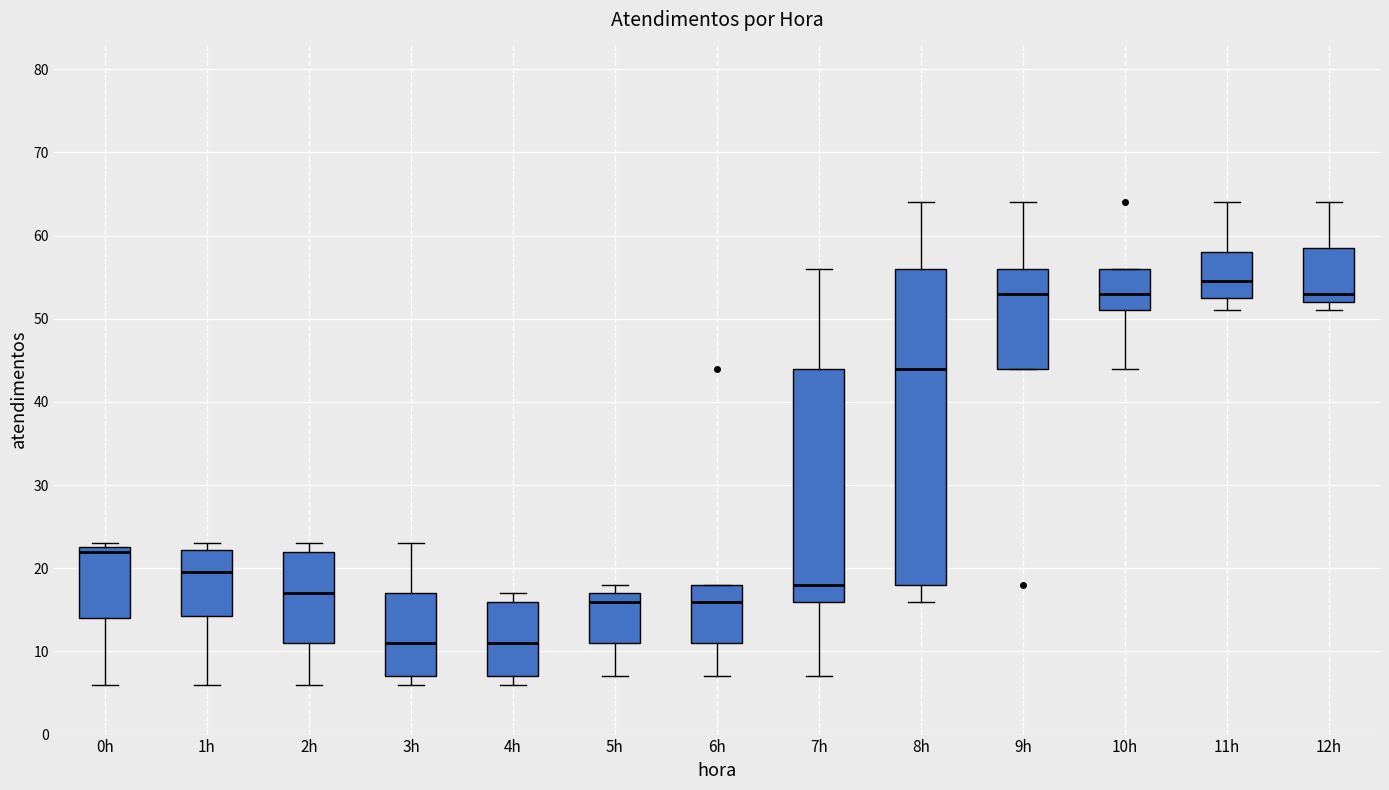

Reading left to right, transcribe this box plot: for each box, give where its median line is, the range the box spans, and where its two whiskers end, as read against the y-axis. The values are not printed on the chart, so give them approximately, as read against the axis.

0h: median 22, box 14 to 23, whiskers 6 to 23 (just above the box's upper edge)
1h: median 20, box 14 to 22, whiskers 6 to 23
2h: median 17, box 11 to 22, whiskers 6 to 23
3h: median 11, box 7 to 17, whiskers 6 to 23
4h: median 11, box 7 to 16, whiskers 6 to 17
5h: median 16, box 11 to 17, whiskers 7 to 18
6h: median 16, box 11 to 18, whiskers 7 to 18
7h: median 18, box 16 to 44, whiskers 7 to 56
8h: median 44, box 18 to 56, whiskers 16 to 64
9h: median 53, box 44 to 56, whiskers 44 to 64
10h: median 53, box 51 to 56, whiskers 44 to 56
11h: median 55, box 53 to 58, whiskers 51 to 64
12h: median 53, box 52 to 59, whiskers 51 to 64